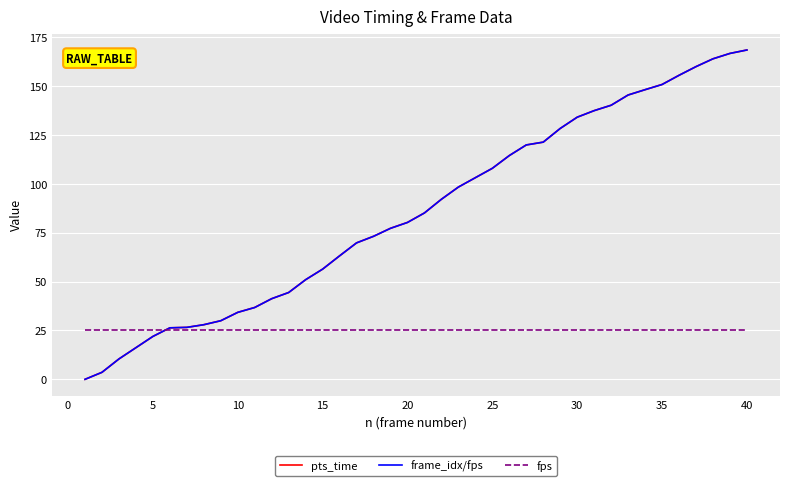

What is the maximum value shown in the chart?

168.6